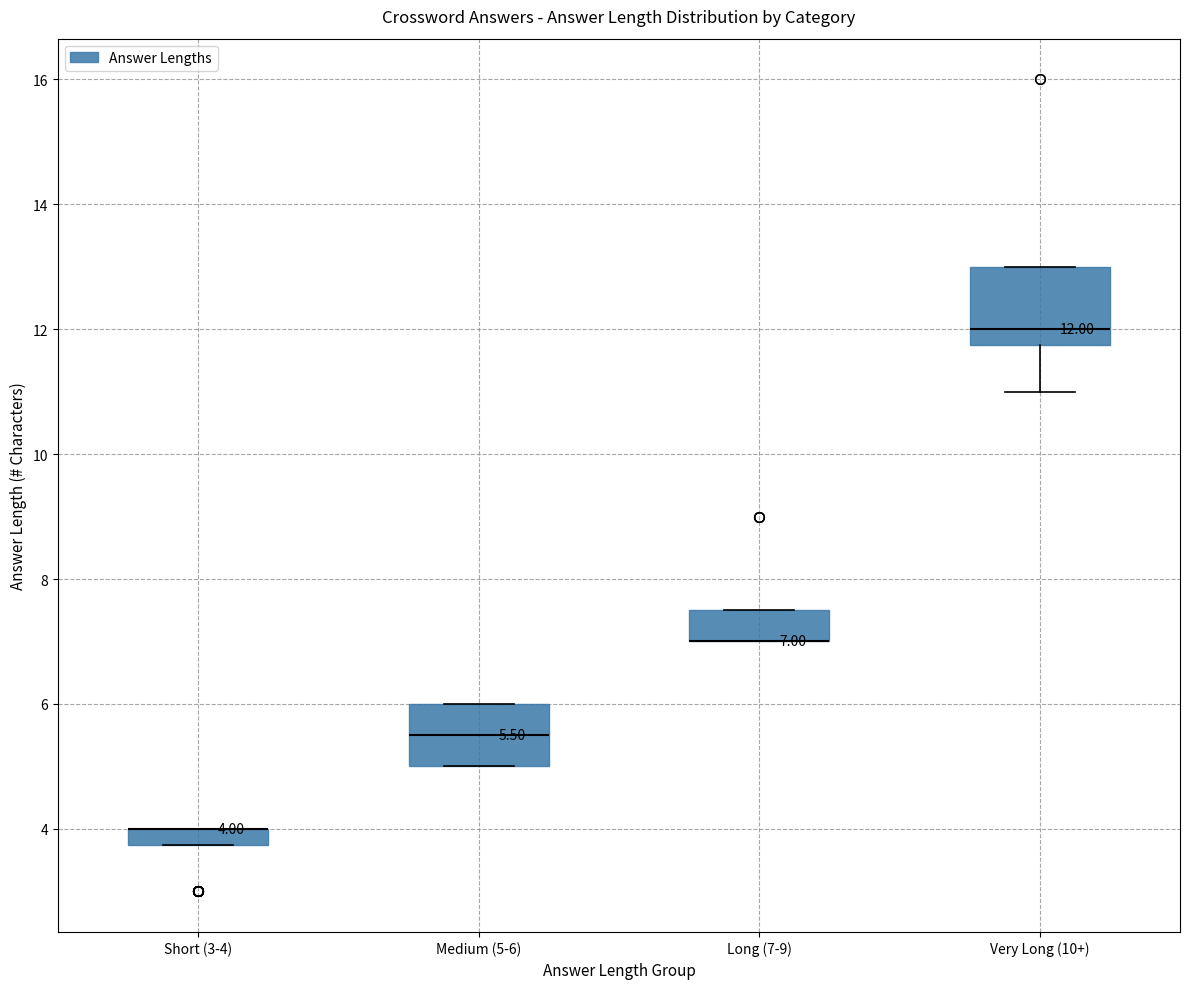

Comparing the boxes themselves (not the whiskers), which one is the tallest?

Very Long (10+)